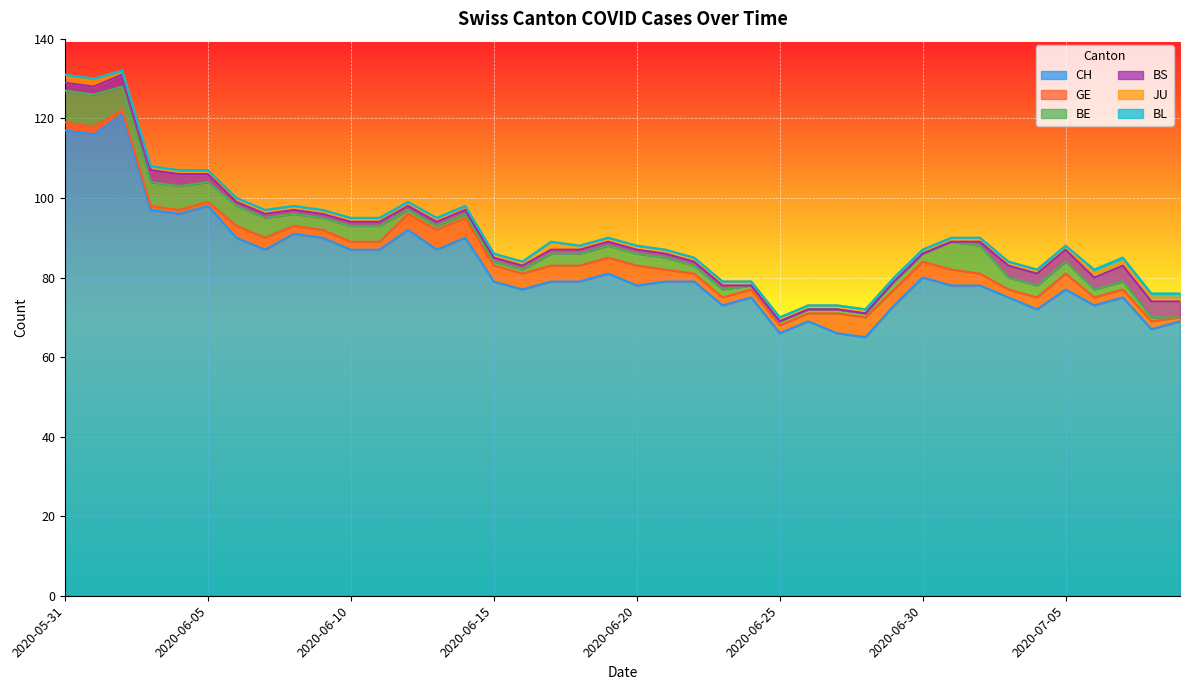

Reading left to right, extract all data points from this chart.

CH: 2020-05-31=117	2020-06-01=116	2020-06-02=121	2020-06-03=97	2020-06-04=96	2020-06-05=98	2020-06-06=90	2020-06-07=87	2020-06-08=91	2020-06-09=90	2020-06-10=87	2020-06-11=87	2020-06-12=92	2020-06-13=87	2020-06-14=90	2020-06-15=79	2020-06-16=77	2020-06-17=79	2020-06-18=79	2020-06-19=81	2020-06-20=78	2020-06-21=79	2020-06-22=79	2020-06-23=73	2020-06-24=75	2020-06-25=66	2020-06-26=69	2020-06-27=66	2020-06-28=65	2020-06-29=73	2020-06-30=80	2020-07-01=78	2020-07-02=78	2020-07-03=75	2020-07-04=72	2020-07-05=77	2020-07-06=73	2020-07-07=75	2020-07-08=67	2020-07-09=69
GE: 2020-05-31=2	2020-06-01=2	2020-06-02=1	2020-06-03=1	2020-06-04=1	2020-06-05=1	2020-06-06=3	2020-06-07=3	2020-06-08=2	2020-06-09=2	2020-06-10=2	2020-06-11=2	2020-06-12=4	2020-06-13=5	2020-06-14=5	2020-06-15=4	2020-06-16=4	2020-06-17=4	2020-06-18=4	2020-06-19=4	2020-06-20=5	2020-06-21=3	2020-06-22=2	2020-06-23=2	2020-06-24=2	2020-06-25=2	2020-06-26=2	2020-06-27=5	2020-06-28=5	2020-06-29=4	2020-06-30=4	2020-07-01=4	2020-07-02=3	2020-07-03=2	2020-07-04=3	2020-07-05=4	2020-07-06=2	2020-07-07=2	2020-07-08=2	2020-07-09=1
BE: 2020-05-31=8	2020-06-01=8	2020-06-02=6	2020-06-03=6	2020-06-04=6	2020-06-05=5	2020-06-06=5	2020-06-07=5	2020-06-08=3	2020-06-09=3	2020-06-10=4	2020-06-11=4	2020-06-12=1	2020-06-13=1	2020-06-14=1	2020-06-15=1	2020-06-16=1	2020-06-17=3	2020-06-18=3	2020-06-19=3	2020-06-20=3	2020-06-21=3	2020-06-22=2	2020-06-23=2	2020-06-24=1	2020-06-25=1	2020-06-26=1	2020-06-27=1	2020-06-28=1	2020-06-29=2	2020-06-30=2	2020-07-01=7	2020-07-02=7	2020-07-03=3	2020-07-04=3	2020-07-05=3	2020-07-06=2	2020-07-07=2	2020-07-08=1	2020-07-09=0
BS: 2020-05-31=2	2020-06-01=2	2020-06-02=3	2020-06-03=3	2020-06-04=3	2020-06-05=2	2020-06-06=1	2020-06-07=1	2020-06-08=1	2020-06-09=1	2020-06-10=1	2020-06-11=1	2020-06-12=1	2020-06-13=1	2020-06-14=1	2020-06-15=1	2020-06-16=1	2020-06-17=1	2020-06-18=1	2020-06-19=1	2020-06-20=1	2020-06-21=1	2020-06-22=1	2020-06-23=1	2020-06-24=0	2020-06-25=0	2020-06-26=0	2020-06-27=0	2020-06-28=0	2020-06-29=0	2020-06-30=0	2020-07-01=0	2020-07-02=1	2020-07-03=3	2020-07-04=3	2020-07-05=3	2020-07-06=3	2020-07-07=4	2020-07-08=4	2020-07-09=4
JU: 2020-05-31=2	2020-06-01=2	2020-06-02=1	2020-06-03=1	2020-06-04=1	2020-06-05=1	2020-06-06=1	2020-06-07=1	2020-06-08=1	2020-06-09=1	2020-06-10=1	2020-06-11=1	2020-06-12=1	2020-06-13=1	2020-06-14=1	2020-06-15=1	2020-06-16=1	2020-06-17=2	2020-06-18=1	2020-06-19=1	2020-06-20=1	2020-06-21=1	2020-06-22=1	2020-06-23=1	2020-06-24=1	2020-06-25=1	2020-06-26=1	2020-06-27=1	2020-06-28=1	2020-06-29=1	2020-06-30=1	2020-07-01=1	2020-07-02=1	2020-07-03=1	2020-07-04=1	2020-07-05=1	2020-07-06=1	2020-07-07=1	2020-07-08=1	2020-07-09=1
BL: 2020-05-31=0	2020-06-01=0	2020-06-02=0	2020-06-03=0	2020-06-04=0	2020-06-05=0	2020-06-06=0	2020-06-07=0	2020-06-08=0	2020-06-09=0	2020-06-10=0	2020-06-11=0	2020-06-12=0	2020-06-13=0	2020-06-14=0	2020-06-15=0	2020-06-16=0	2020-06-17=0	2020-06-18=0	2020-06-19=0	2020-06-20=0	2020-06-21=0	2020-06-22=0	2020-06-23=0	2020-06-24=0	2020-06-25=0	2020-06-26=0	2020-06-27=0	2020-06-28=0	2020-06-29=0	2020-06-30=0	2020-07-01=0	2020-07-02=0	2020-07-03=0	2020-07-04=0	2020-07-05=0	2020-07-06=1	2020-07-07=1	2020-07-08=1	2020-07-09=1